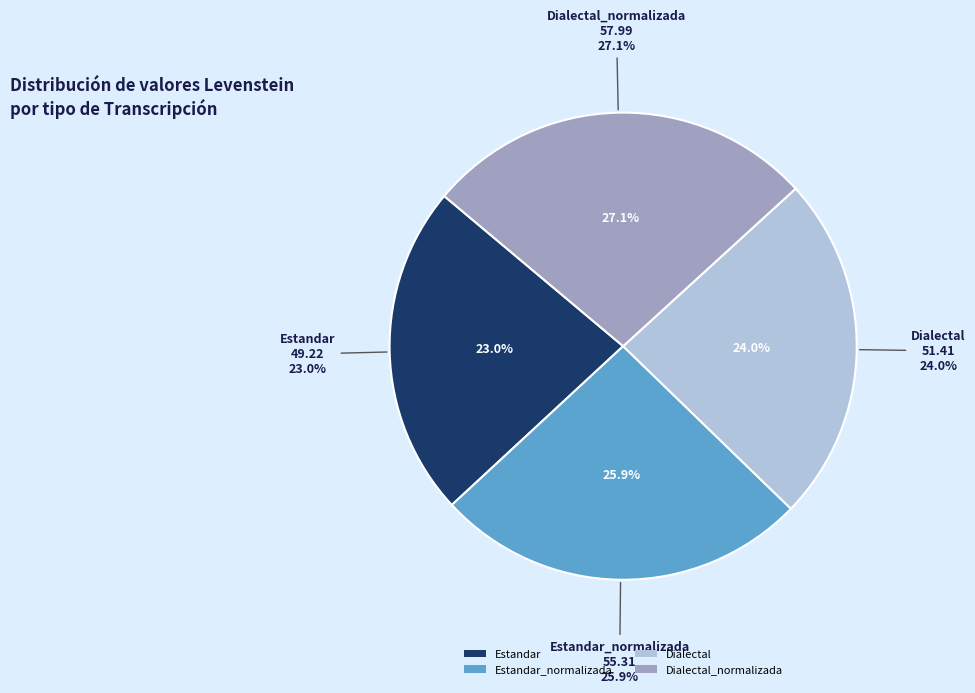

To the nearest percent, what is the average slice percentage?

25%